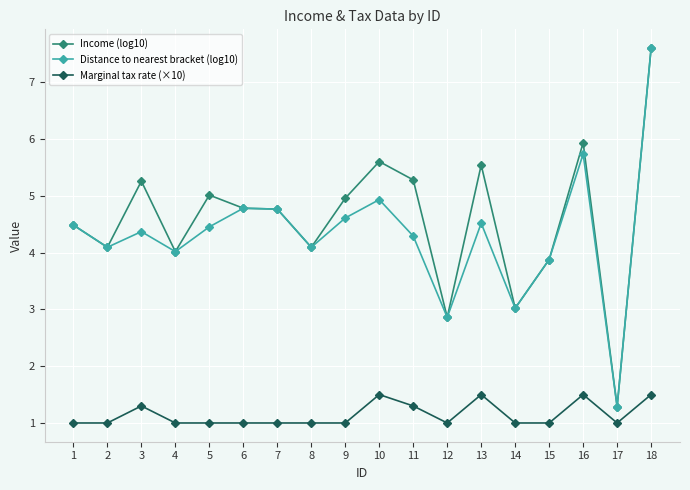

Reading left to right, list all the values displayed in this chart.

Income (log10): 1=4.5	2=4.1	3=5.3	4=4.0	5=5.0	6=4.8	7=4.8	8=4.1	9=5.0	10=5.6	11=5.3	12=2.9	13=5.5	14=3.0	15=3.9	16=5.9	17=1.3	18=7.6
Distance to nearest bracket (log10): 1=4.5	2=4.1	3=4.4	4=4.0	5=4.5	6=4.8	7=4.8	8=4.1	9=4.6	10=4.9	11=4.3	12=2.9	13=4.5	14=3.0	15=3.9	16=5.7	17=1.3	18=7.6
Marginal tax rate (×10): 1=1.0	2=1.0	3=1.3	4=1.0	5=1.0	6=1.0	7=1.0	8=1.0	9=1.0	10=1.5	11=1.3	12=1.0	13=1.5	14=1.0	15=1.0	16=1.5	17=1.0	18=1.5